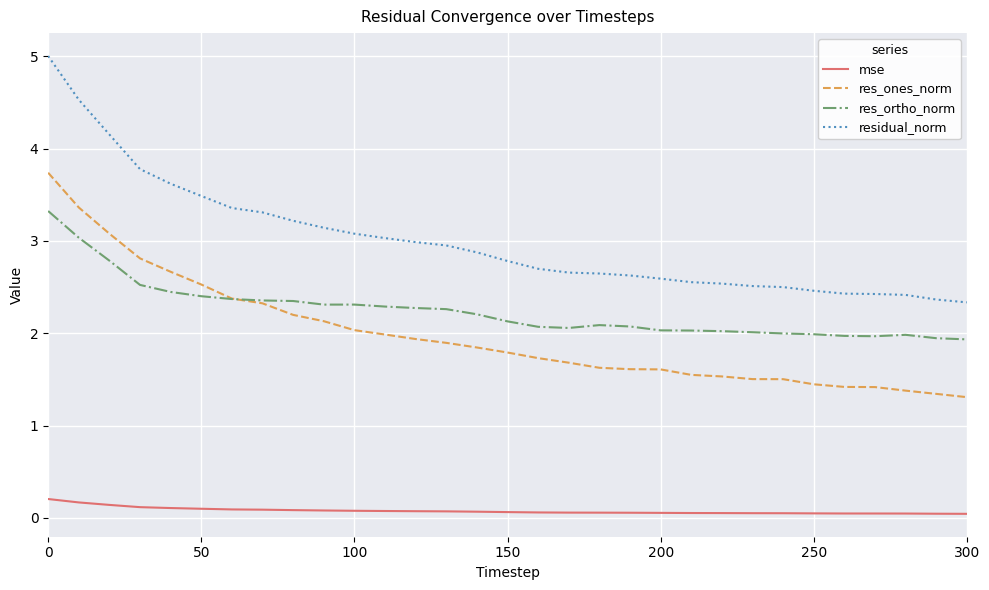

List the series in order of their peak value, highest first.

residual_norm, res_ones_norm, res_ortho_norm, mse